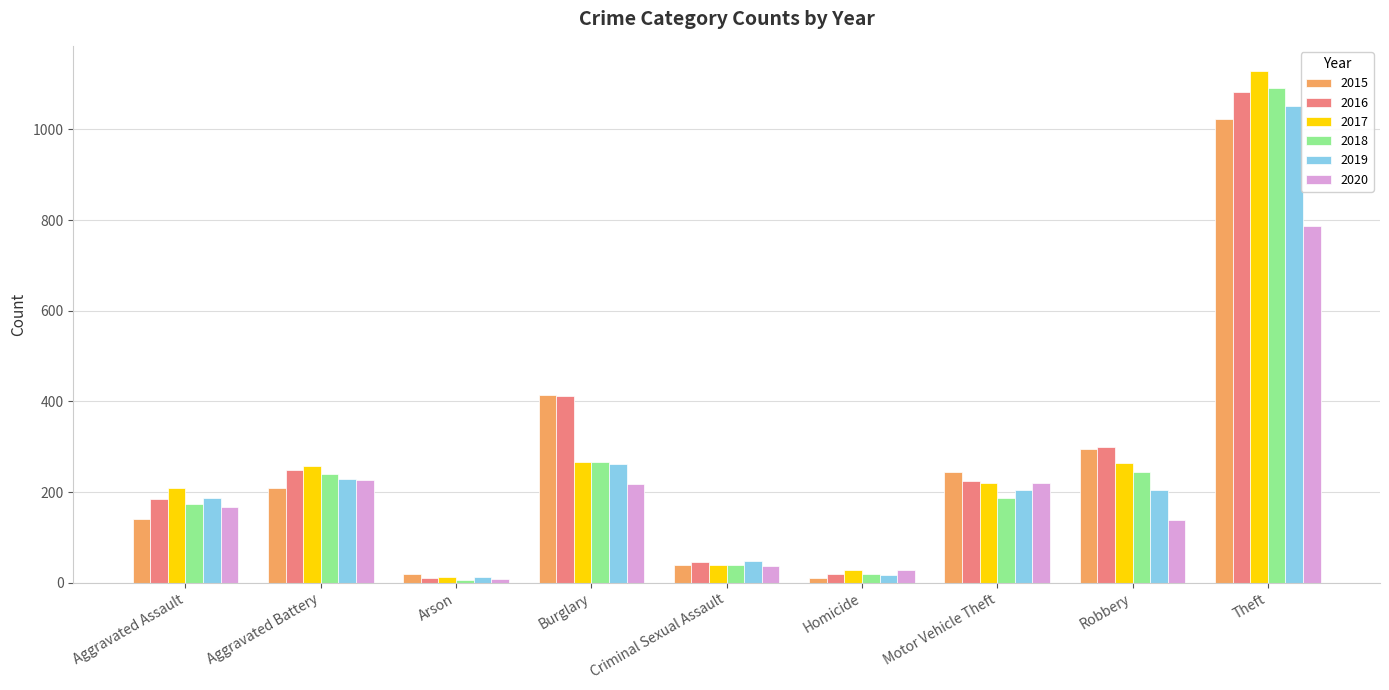

What position from the right is Motor Vehicle Theft?

3